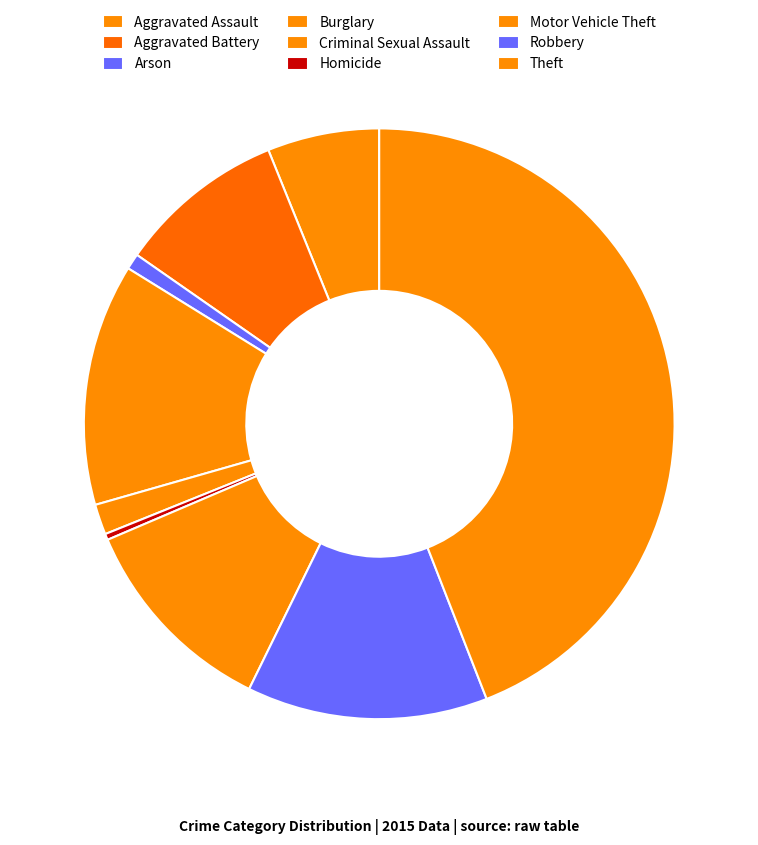

To the nearest percent, what is the difference between the largest and smallest slice percentages?

44%